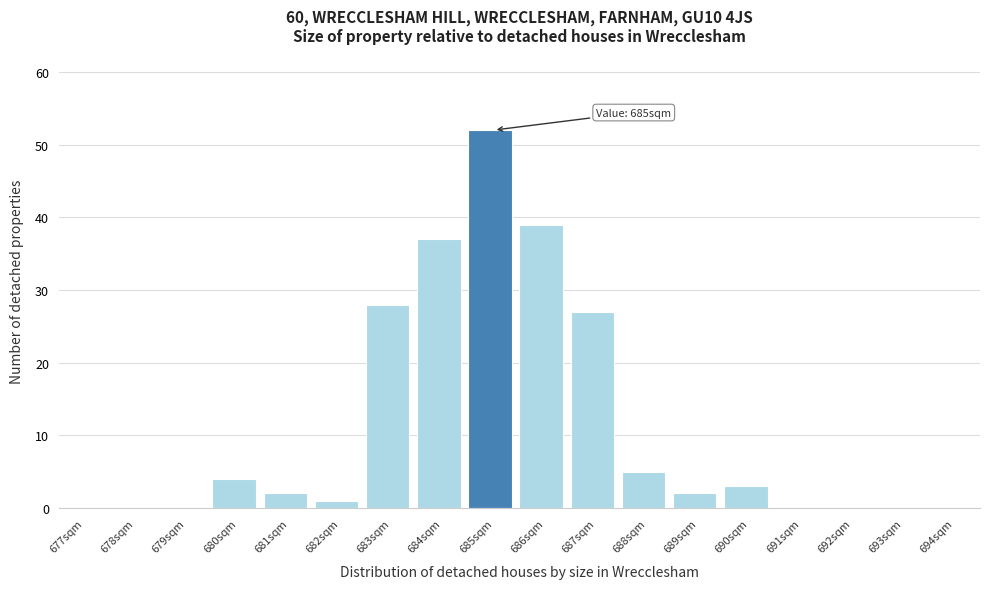

Reading left to right, transcribe all the data shown in this chart.

677sqm=0	678sqm=0	679sqm=0	680sqm=4	681sqm=2	682sqm=1	683sqm=28	684sqm=37	685sqm=52	686sqm=39	687sqm=27	688sqm=5	689sqm=2	690sqm=3	691sqm=0	692sqm=0	693sqm=0	694sqm=0